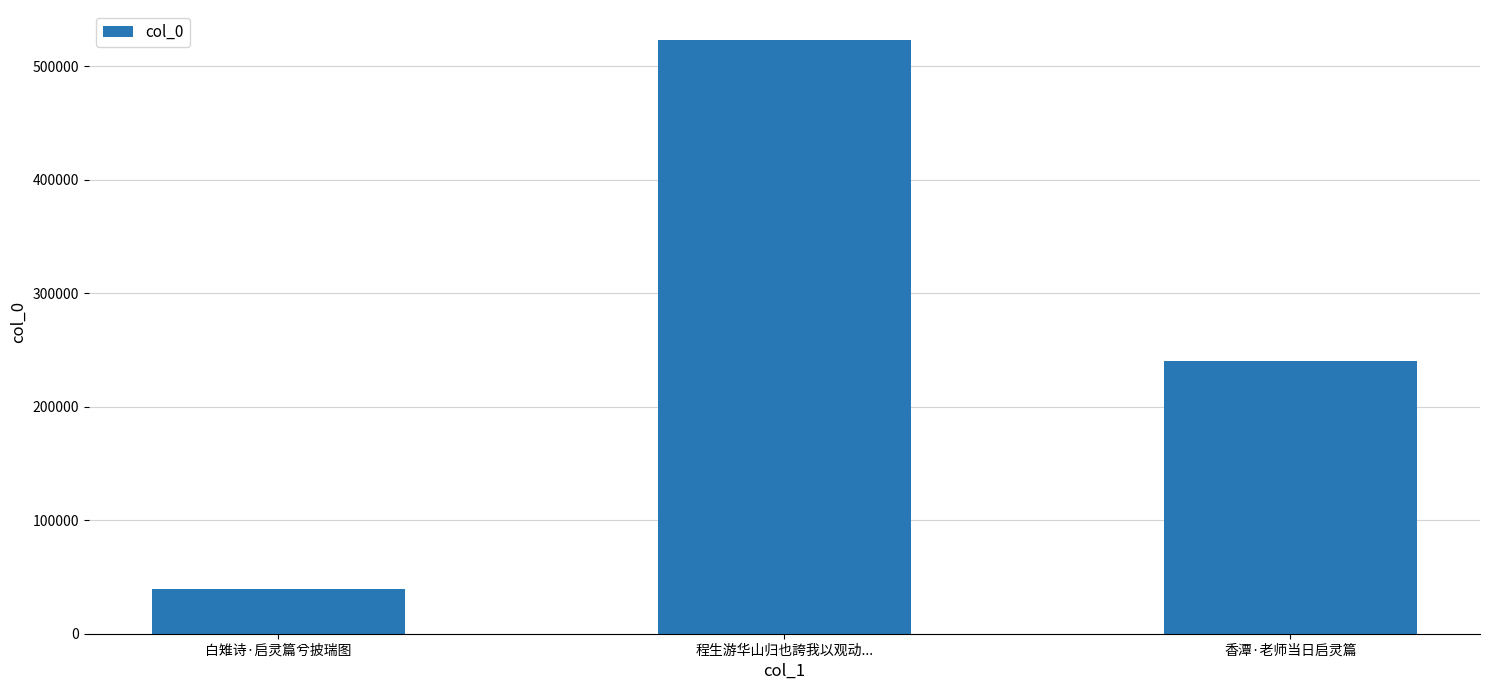

Where does the data first go above 240066?

程生游华山归也誇我以观动...